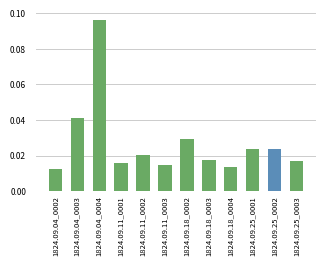

What is the sum of all values?

0.3